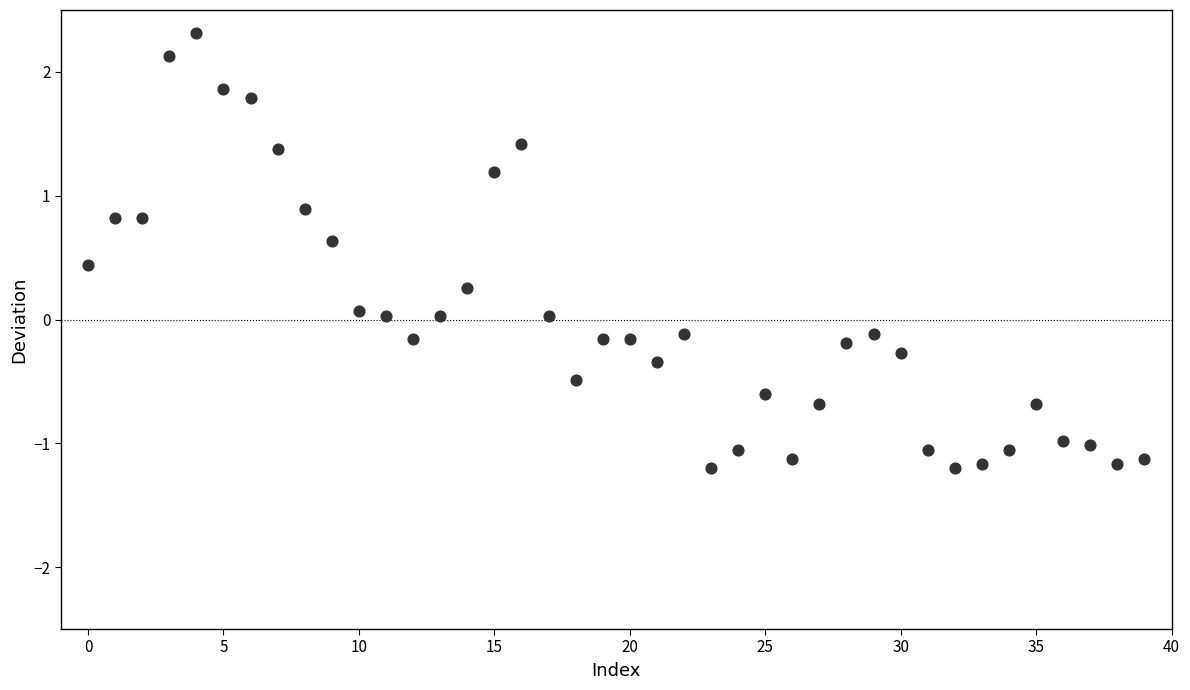

Count the number of points in this scatter plot.

40